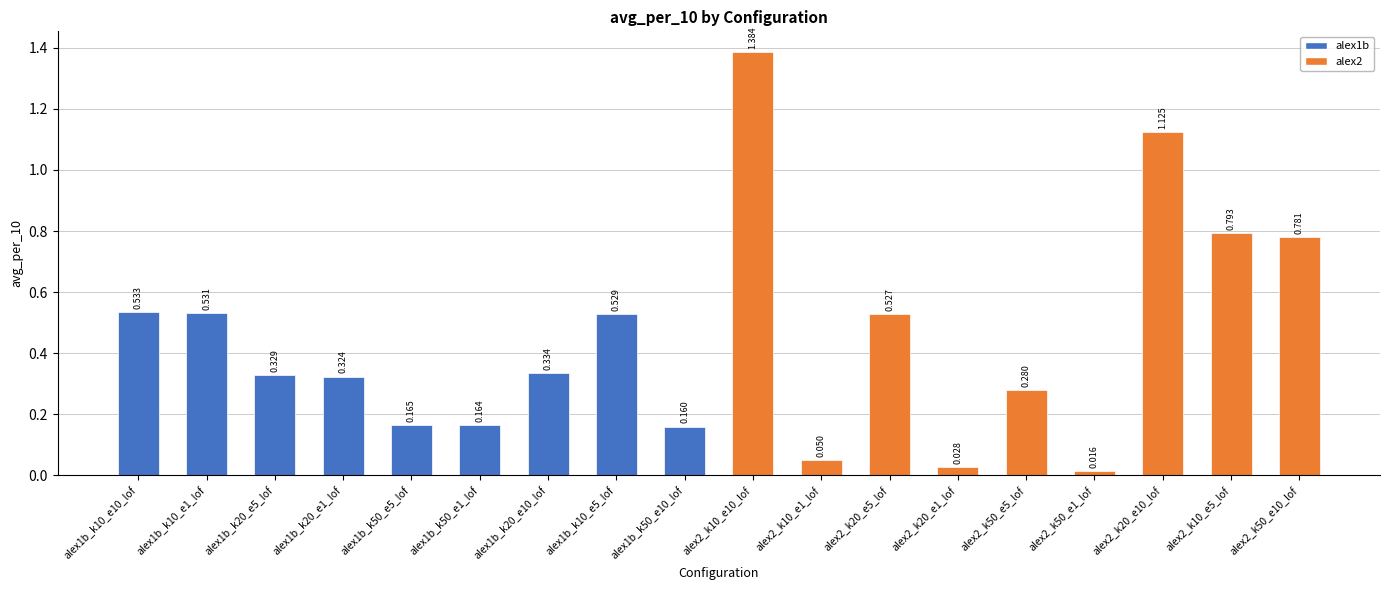

Which category has the lowest value across all series?

alex2_k50_e1_lof